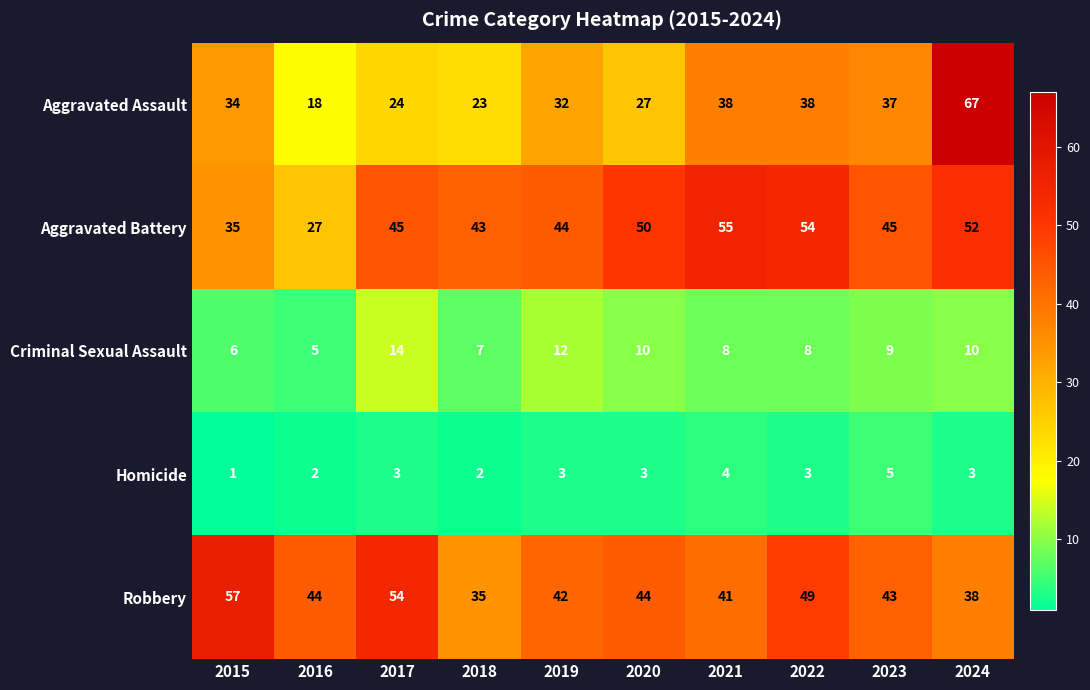

The Aggravated Assault series shows 18 at 2016. True or false?

True